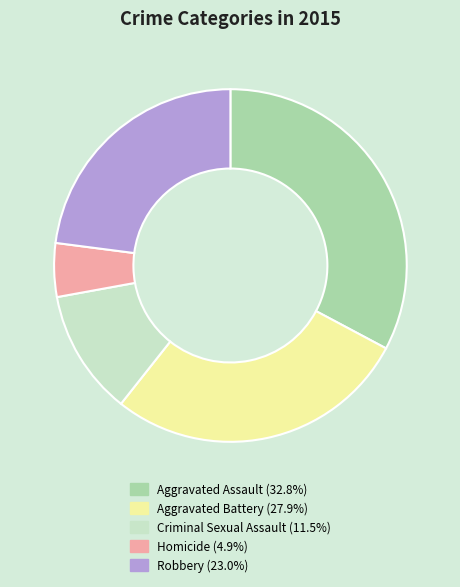

Which slice is the smallest?

Homicide